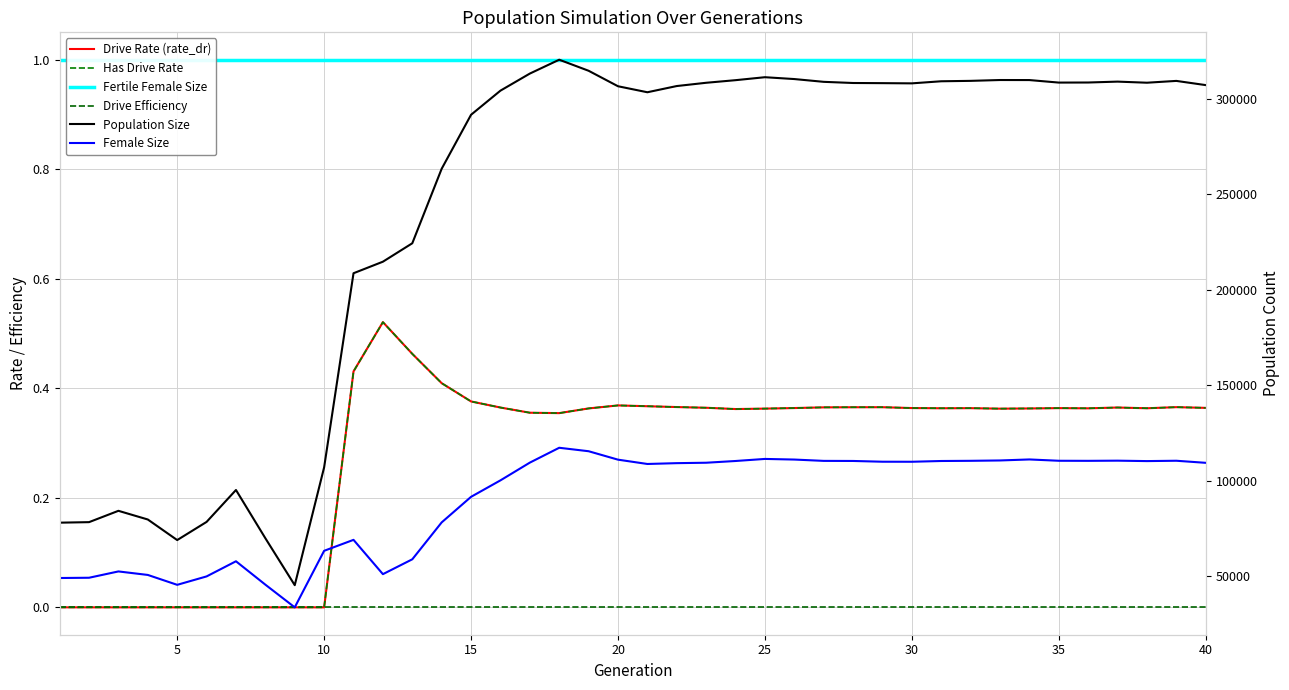

How many series are shown in this chart?

6